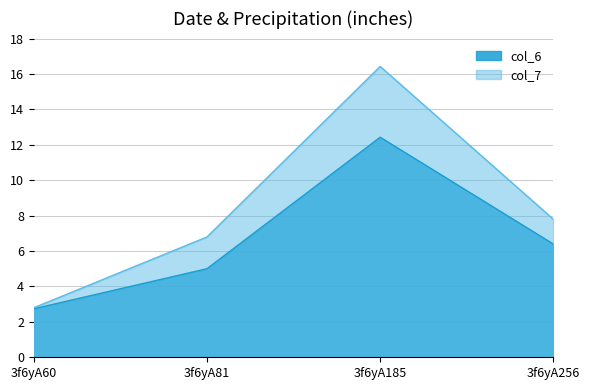

How many data points does each series have?

4